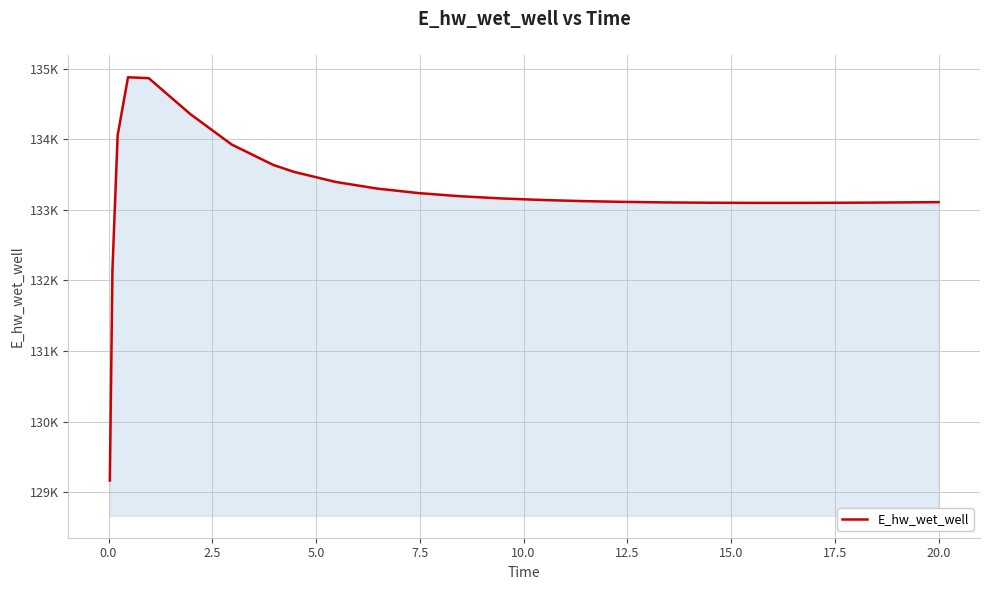

Is this an area chart (filled region under the line)?

Yes